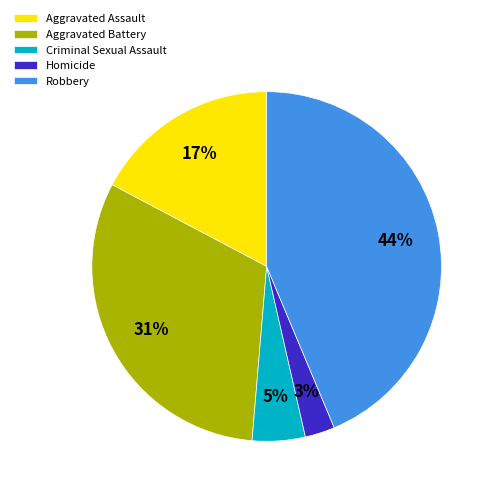

Which has a higher value, Criminal Sexual Assault or Robbery?

Robbery